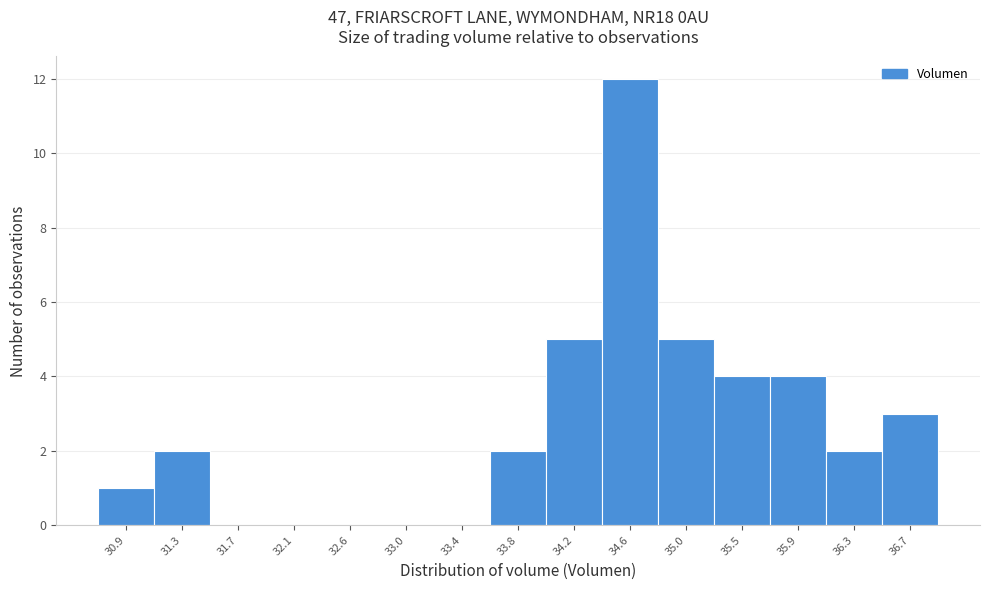

Reading left to right, list every bar in this chart as the range it spans on the x-axis followed by its height. Neither the bar edges nor the heights are printed on the chart, so give them approximately, as read against the axes.

30.70 to 31.10: 1
31.10 to 31.50: 2
31.50 to 31.95: 0
31.95 to 32.35: 0
32.35 to 32.75: 0
32.75 to 33.15: 0
33.15 to 33.60: 0
33.60 to 34.00: 2
34.00 to 34.40: 5
34.40 to 34.85: 12
34.85 to 35.25: 5
35.25 to 35.65: 4
35.65 to 36.05: 4
36.05 to 36.50: 2
36.50 to 36.90: 3